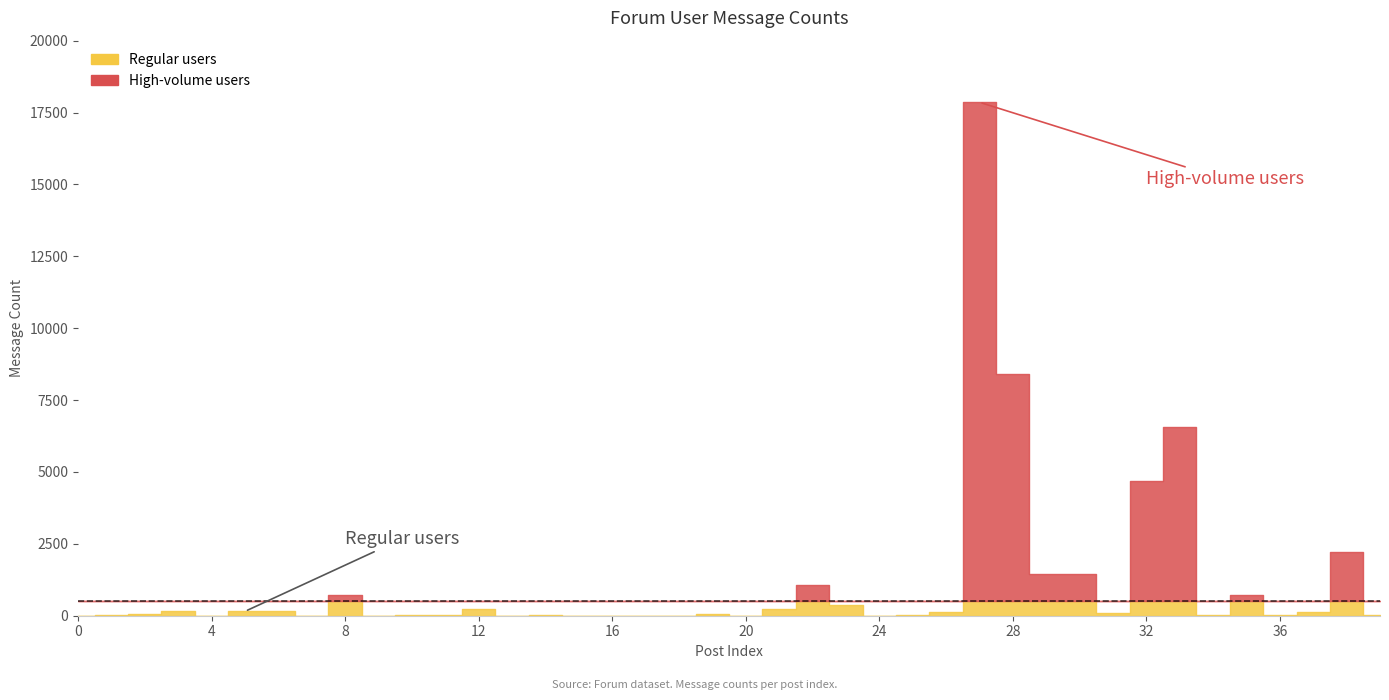

Reading left to right, what are all the values shown in this chart?

5	25	47	147	5	151	151	5	726	2	31	31	225	5	31	5	4	1	3	47	3	245	1064	362	3	26	120	17858	8394	1441	1453	95	4687	6563	13	726	30	129	2204	27